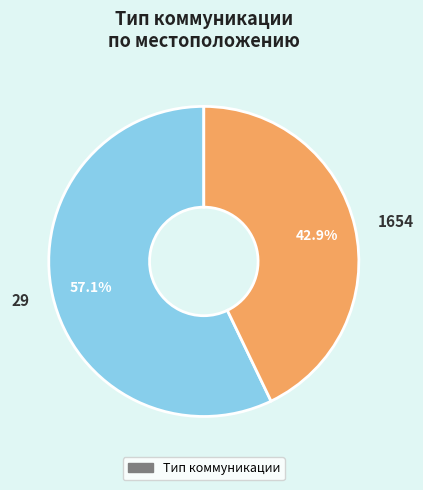

To the nearest percent, what percentage of the pie is 1654?

43%